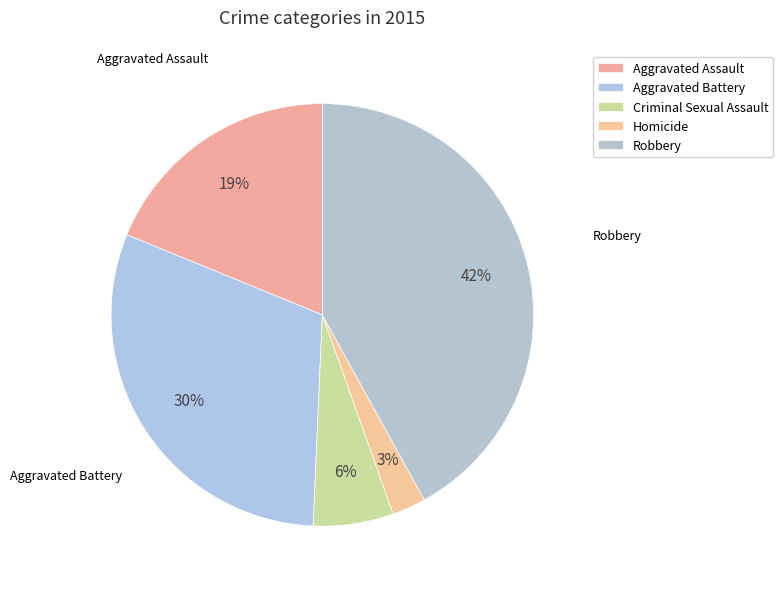

Count the number of slices in the pie.

5